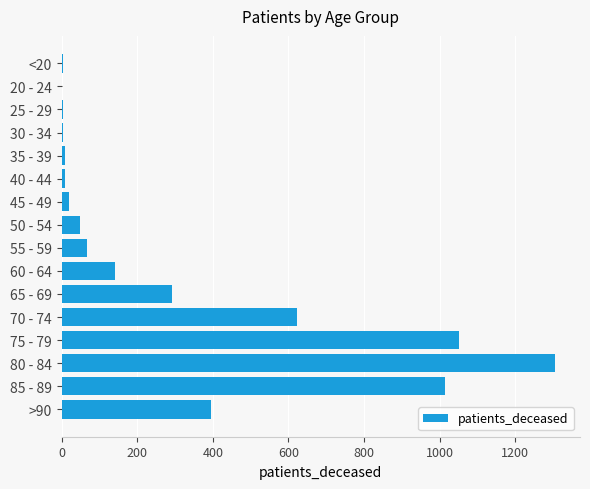

What is the average value?

312